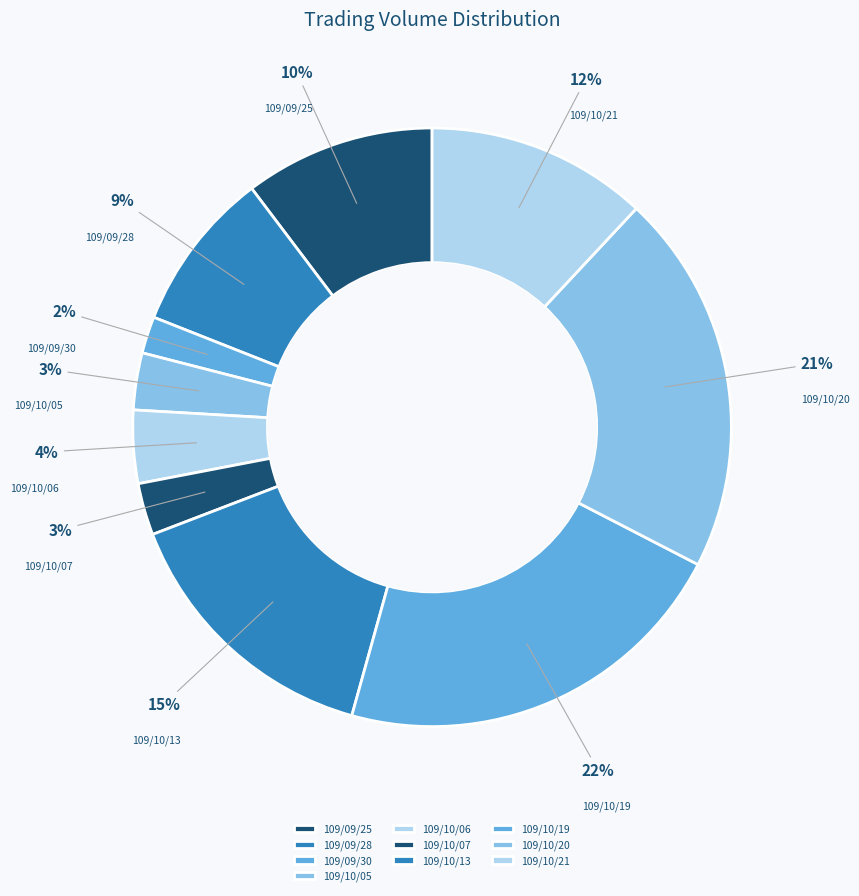

Does 109/10/19 account for over 50% of the chart?

No